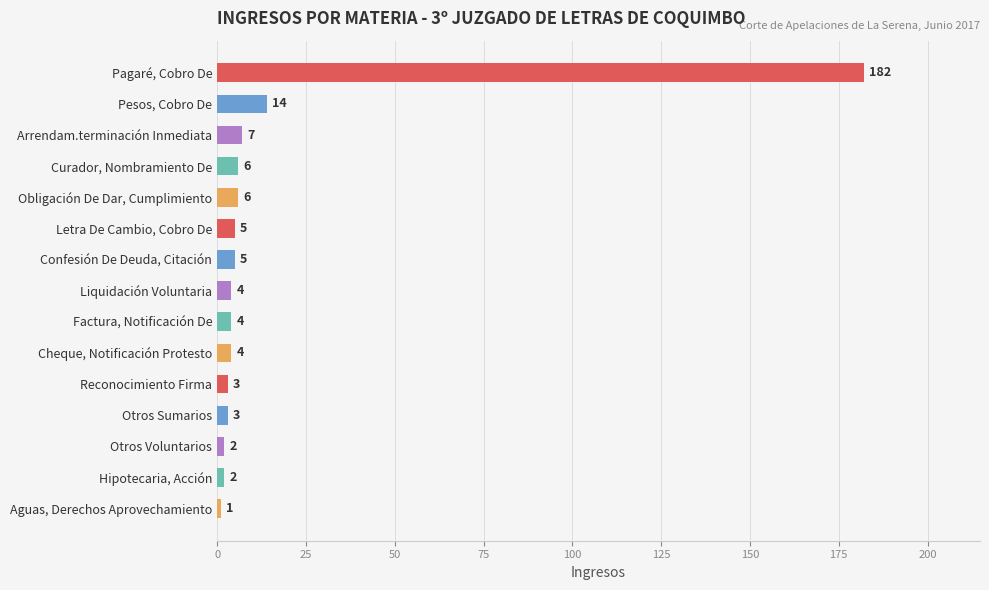

Is it true that the value at Obligación De Dar, Cumplimiento is 6?

True